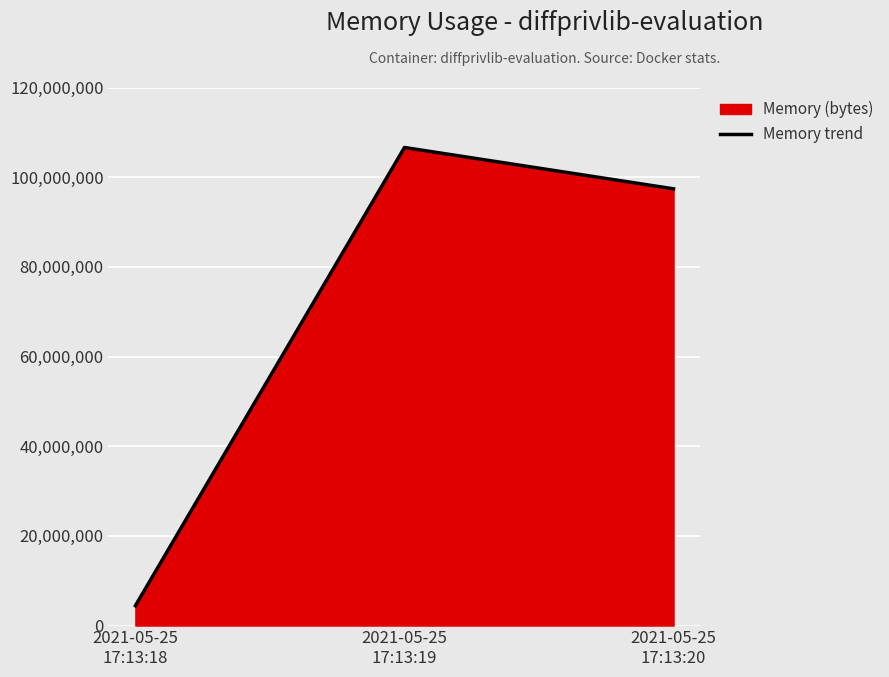

How many data points does each series have?

3